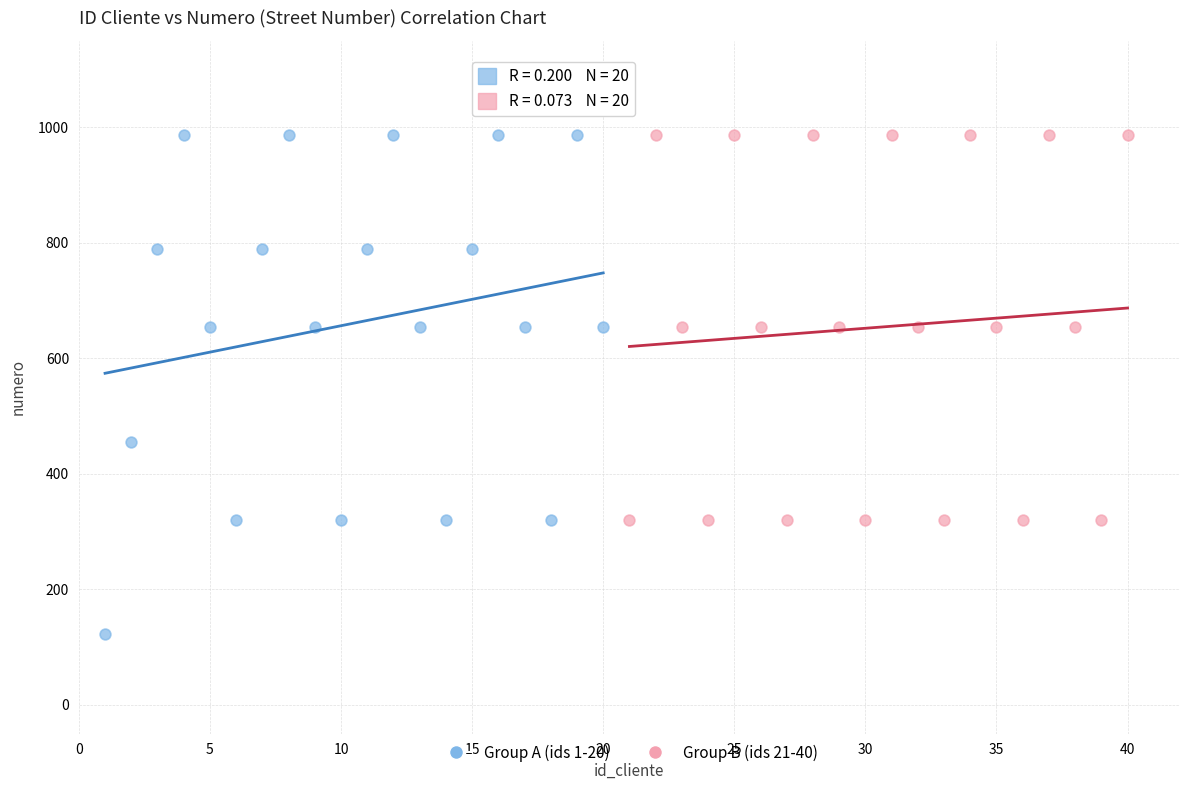

Which series contains the lowest Y value?

Group A (ids 1-20)